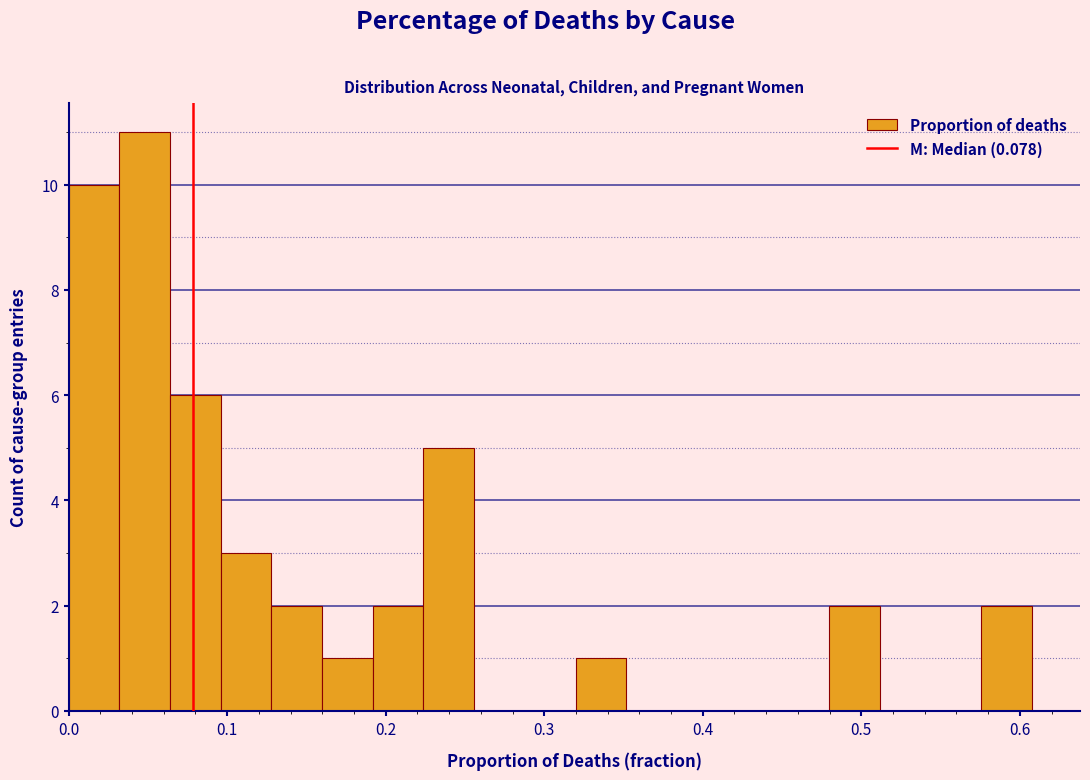

Around what value on the x-axis is the tallest bar? Give the approximate position of its centre, as read against the axis.

0.05